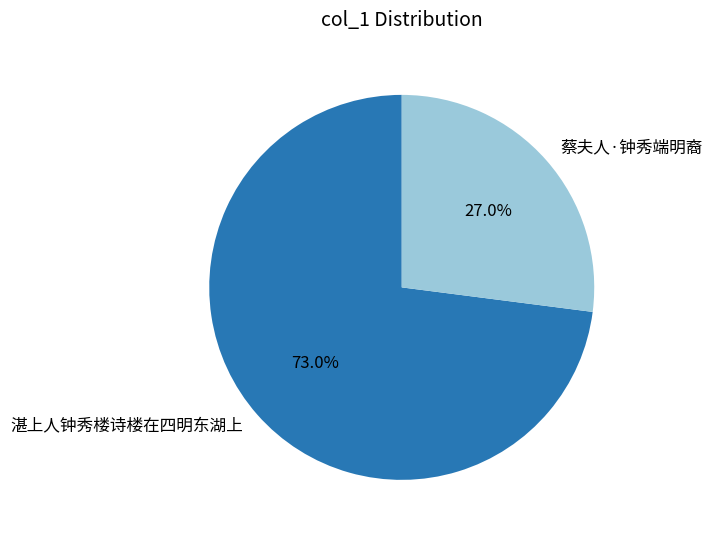

Count the number of slices in the pie.

2